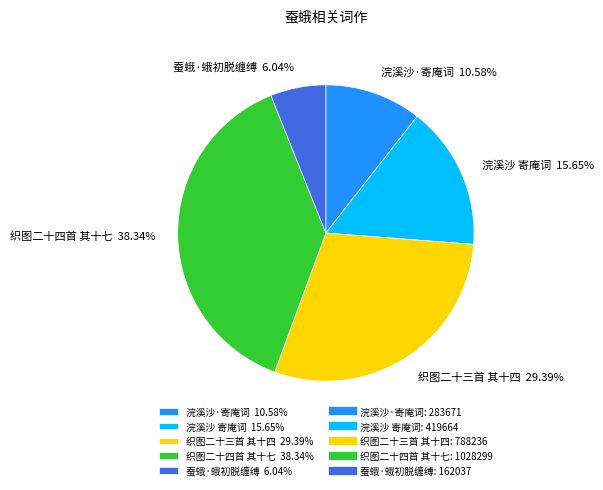

To the nearest percent, what is the average slice percentage?

20%